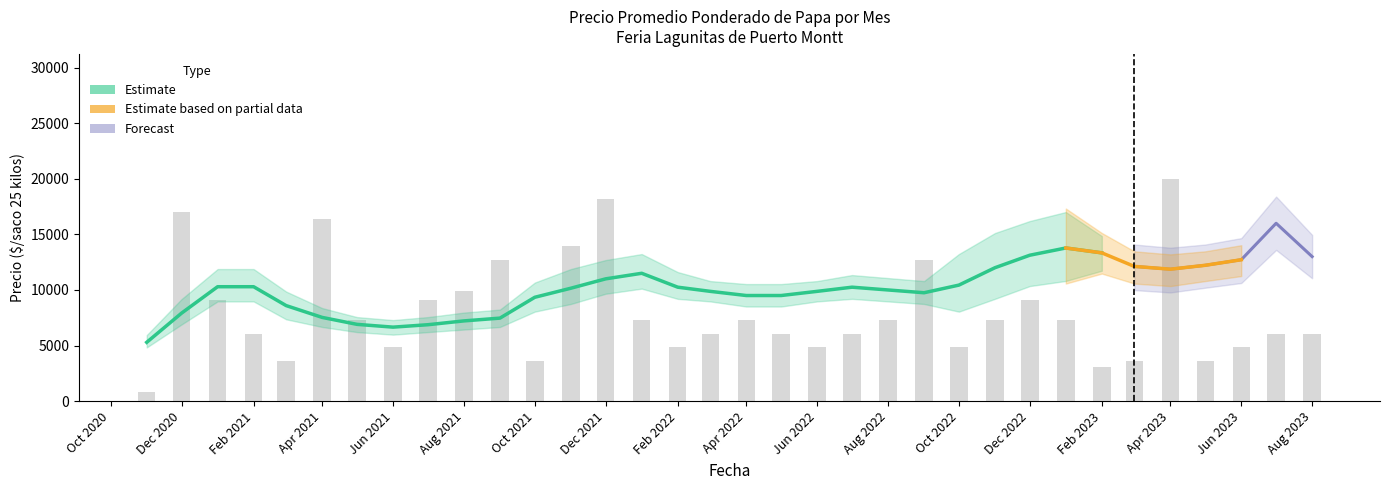

Where is Precio minimo nearest to the value 15500?

2022-12